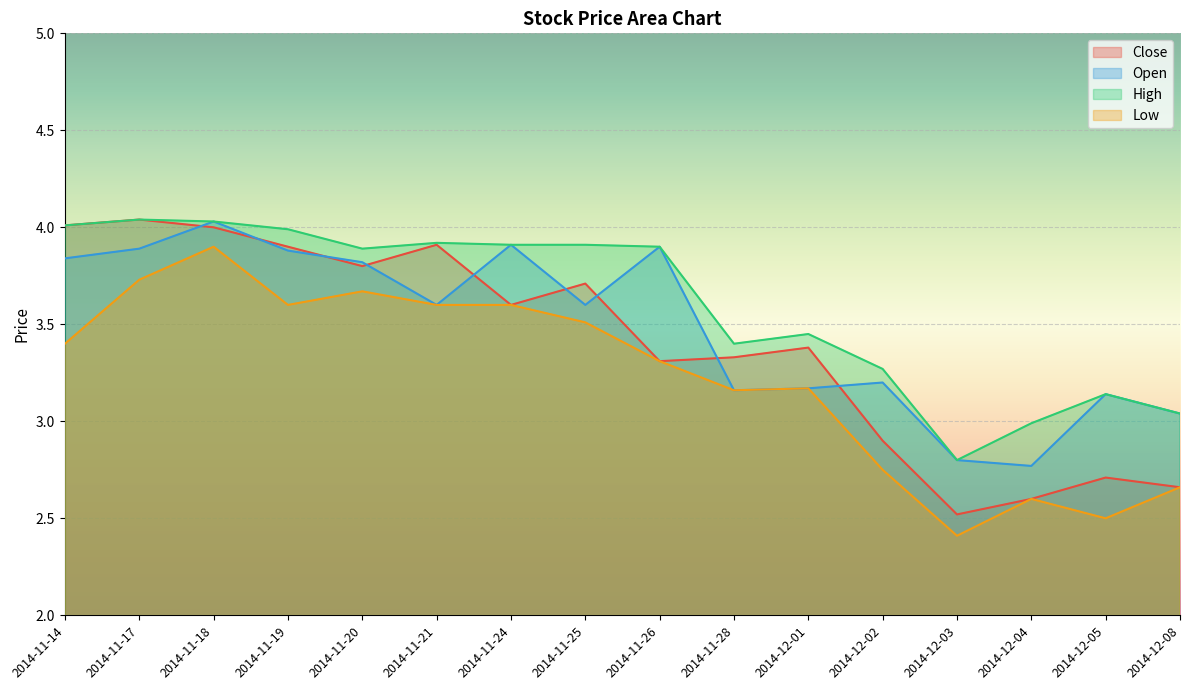

List the series in order of their peak value, highest first.

Close, High, Open, Low